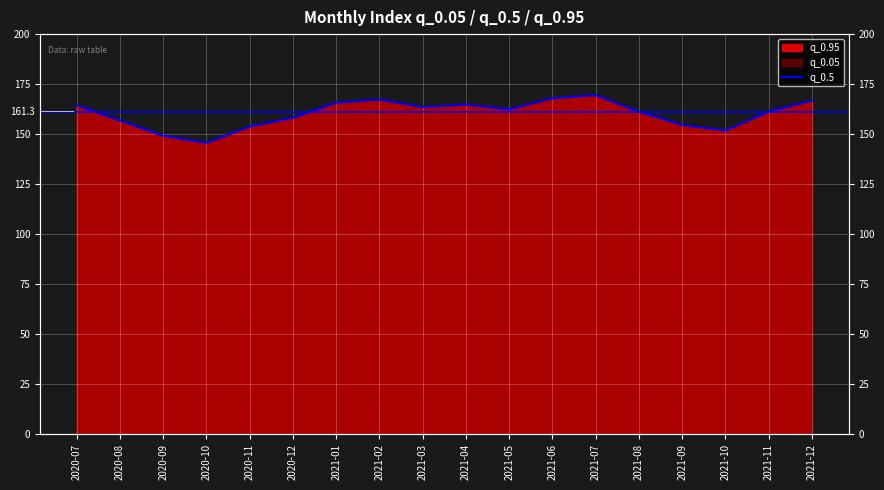

What is the approximate value at 2021-11?

161.3